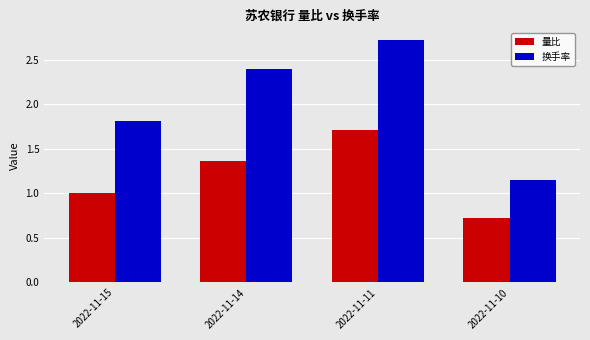

How many data points does each series have?

4